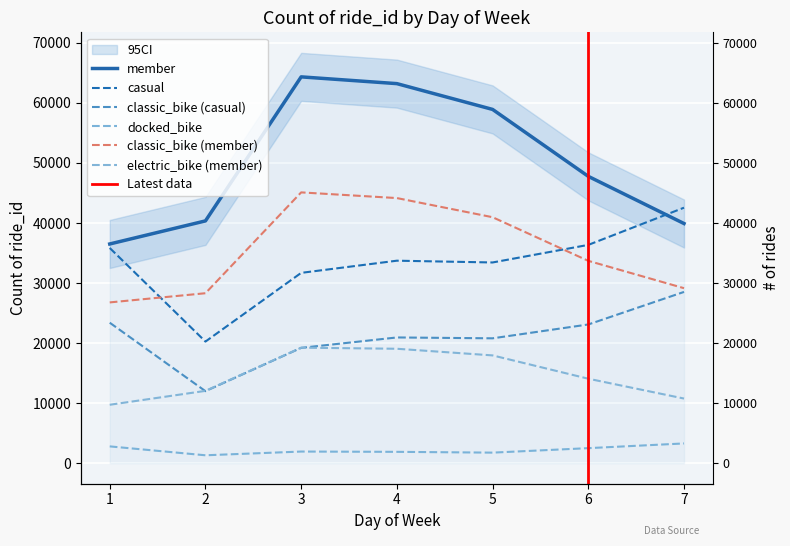

What is the smallest value displayed?

1319